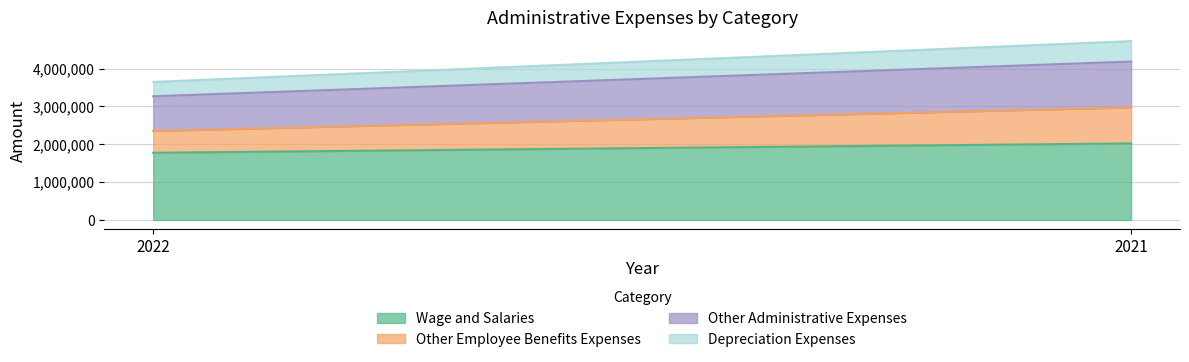

What is the difference between the Other Employee Benefits Expenses values at 2022 and 2021?

375294